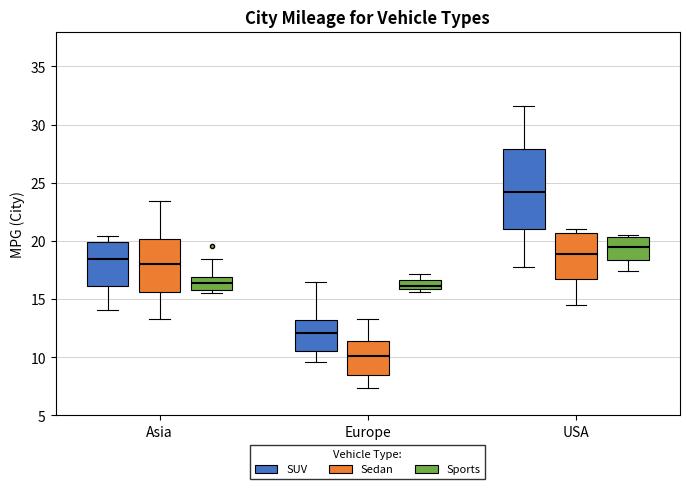

Reading left to right, read every box against the y-axis: the position of its median line, the range the box covers, and the ends of its whiskers. The values are not printed on the chart, so give them approximately, as read against the axis.

Asia (SUV): median 18.5, box 16.0 to 20.0, whiskers 14.0 to 20.5
Asia (Sedan): median 18.0, box 15.5 to 20.0, whiskers 13.5 to 23.5
Asia (Sports): median 16.5, box 16.0 to 17.0, whiskers 15.5 to 18.5
Europe (SUV): median 12.0, box 10.5 to 13.0, whiskers 9.5 to 16.5
Europe (Sedan): median 10.0, box 8.5 to 11.5, whiskers 7.5 to 13.5
Europe (Sports): median 16.0 (inside the box), box 16.0 to 16.5, whiskers 15.5 to 17.0
USA (SUV): median 24.0, box 21.0 to 28.0, whiskers 18.0 to 31.5
USA (Sedan): median 19.0, box 16.5 to 20.5, whiskers 14.5 to 21.0
USA (Sports): median 19.5, box 18.5 to 20.5, whiskers 17.5 to 20.5 (just above the box's upper edge)